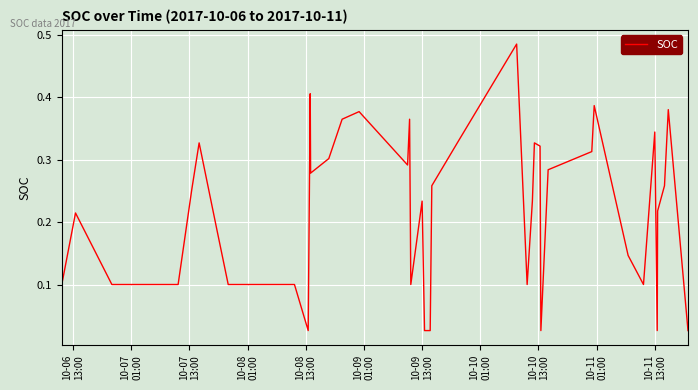

What is the label of the 32nd point from the right?

10-10
13:00